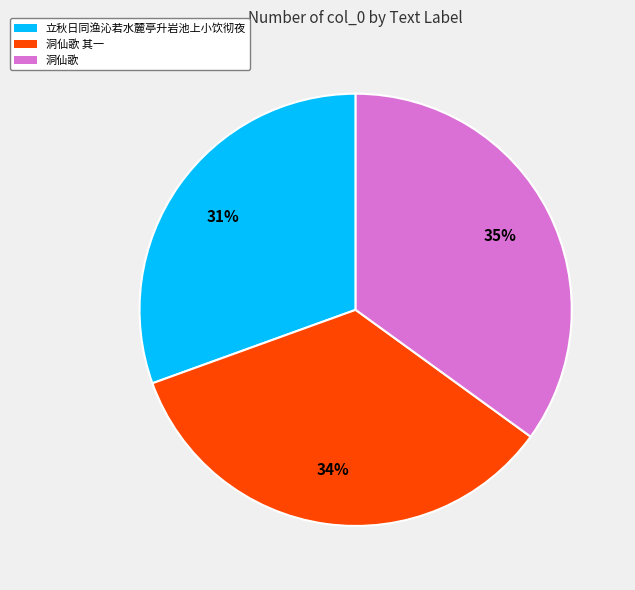

To the nearest percent, what percentage of the pie is 立秋日同渔沁若水麓亭升岩池上小饮彻夜?

31%